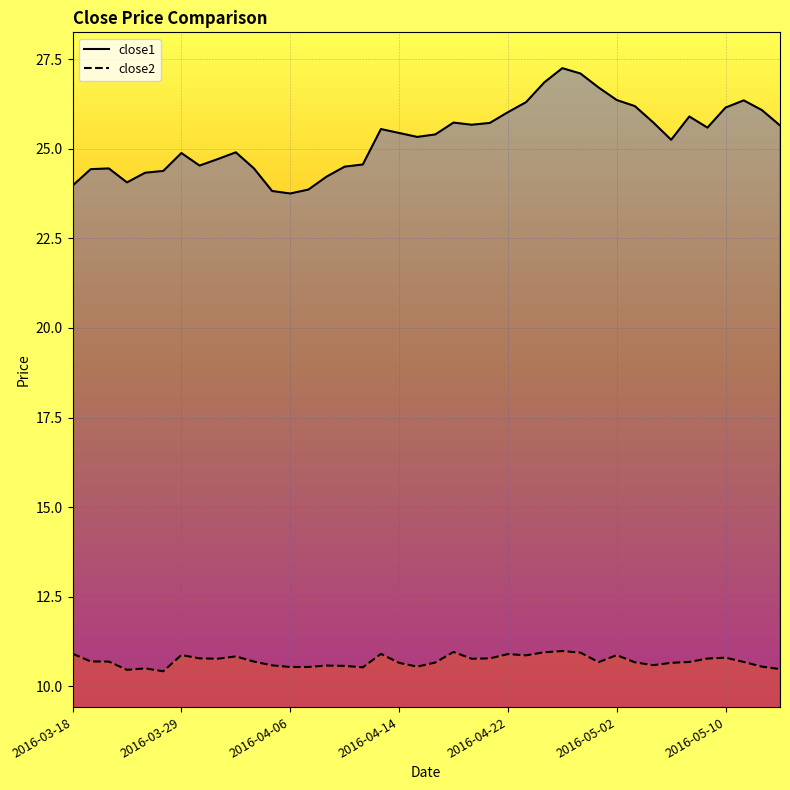

What is the value of the close2 point at the 34th from the left?

10.7